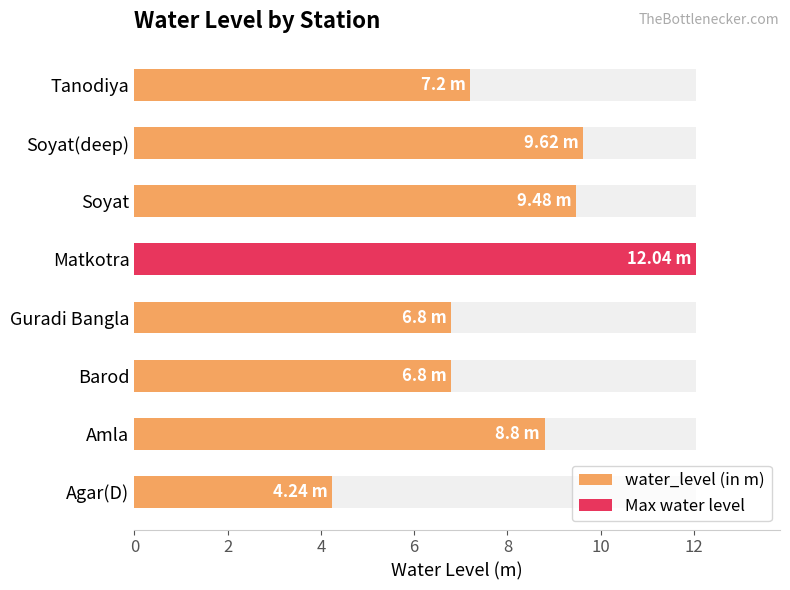

The value at Matkotra is 18.9. True or false?

False